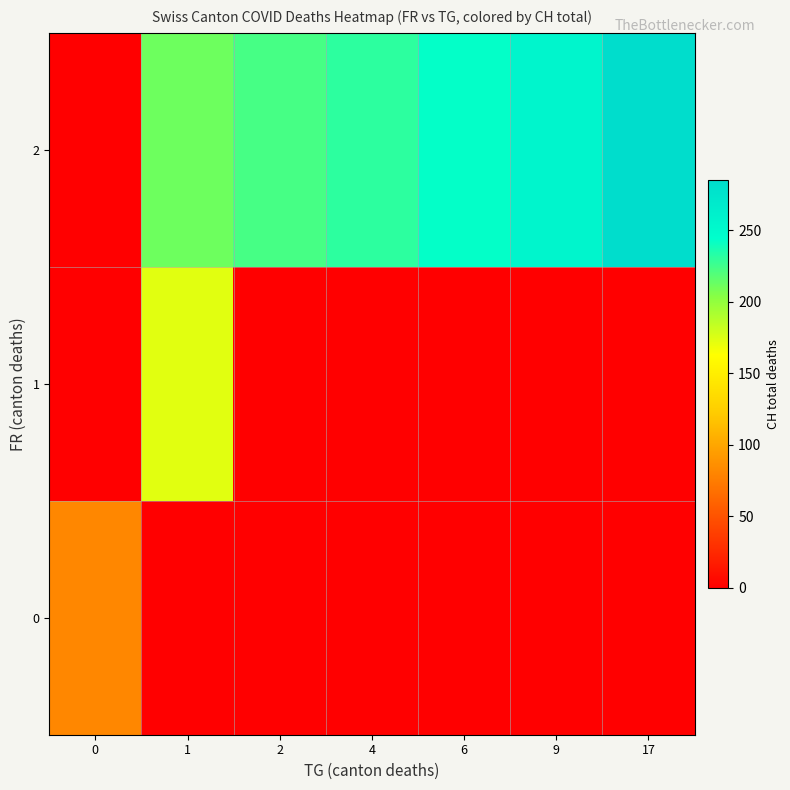

Which series has the largest total across all categories?

2